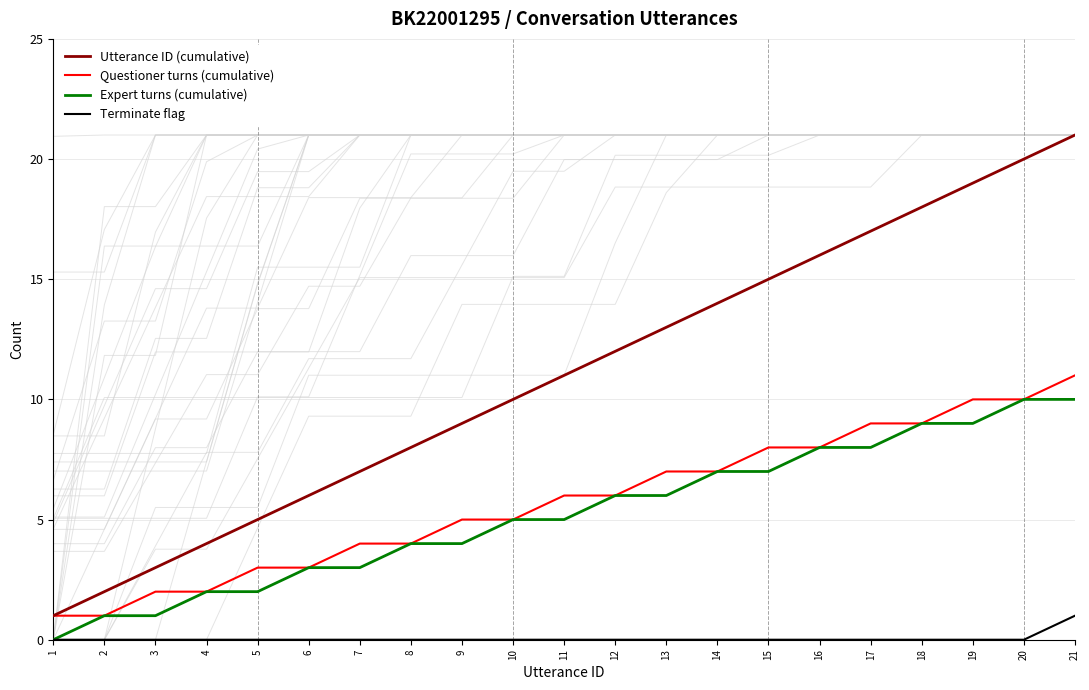

Reading left to right, extract all data points from this chart.

Utterance ID (cumulative): 1=1	2=2	3=3	4=4	5=5	6=6	7=7	8=8	9=9	10=10	11=11	12=12	13=13	14=14	15=15	16=16	17=17	18=18	19=19	20=20	21=21
Questioner turns (cumulative): 1=1	2=1	3=2	4=2	5=3	6=3	7=4	8=4	9=5	10=5	11=6	12=6	13=7	14=7	15=8	16=8	17=9	18=9	19=10	20=10	21=11
Expert turns (cumulative): 1=0	2=1	3=1	4=2	5=2	6=3	7=3	8=4	9=4	10=5	11=5	12=6	13=6	14=7	15=7	16=8	17=8	18=9	19=9	20=10	21=10
Terminate flag: 1=0	2=0	3=0	4=0	5=0	6=0	7=0	8=0	9=0	10=0	11=0	12=0	13=0	14=0	15=0	16=0	17=0	18=0	19=0	20=0	21=1